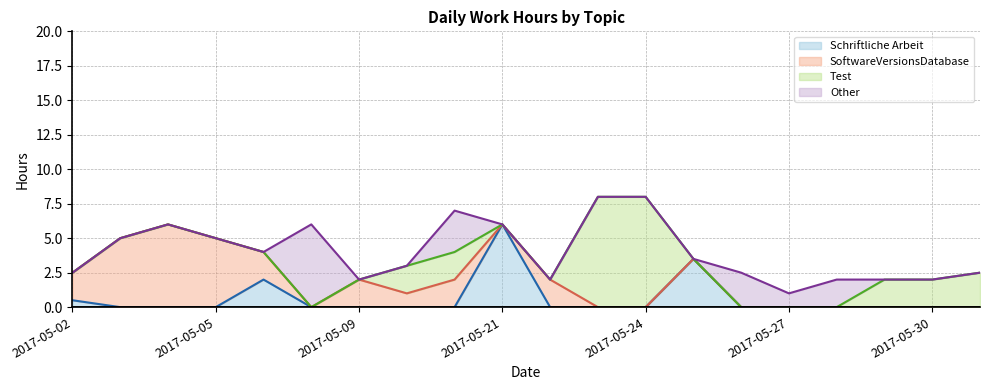

What value does the Schriftliche Arbeit series have at 2017-05-21?

6.0